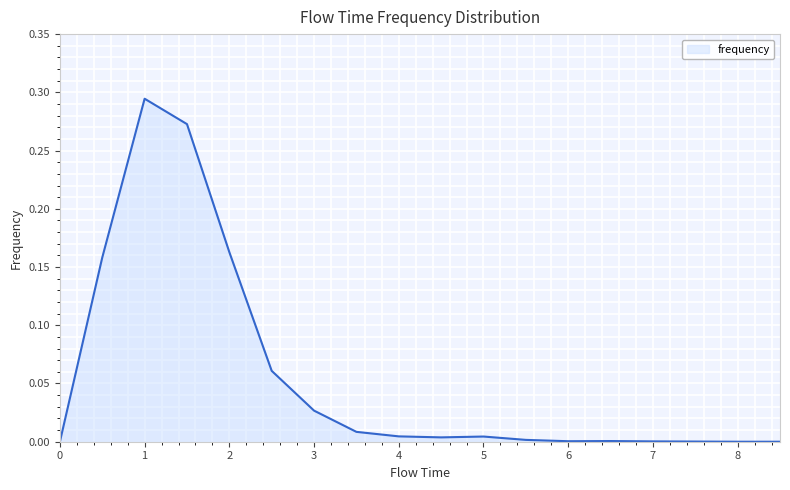

Does the chart display data point markers on the line(s)?

No